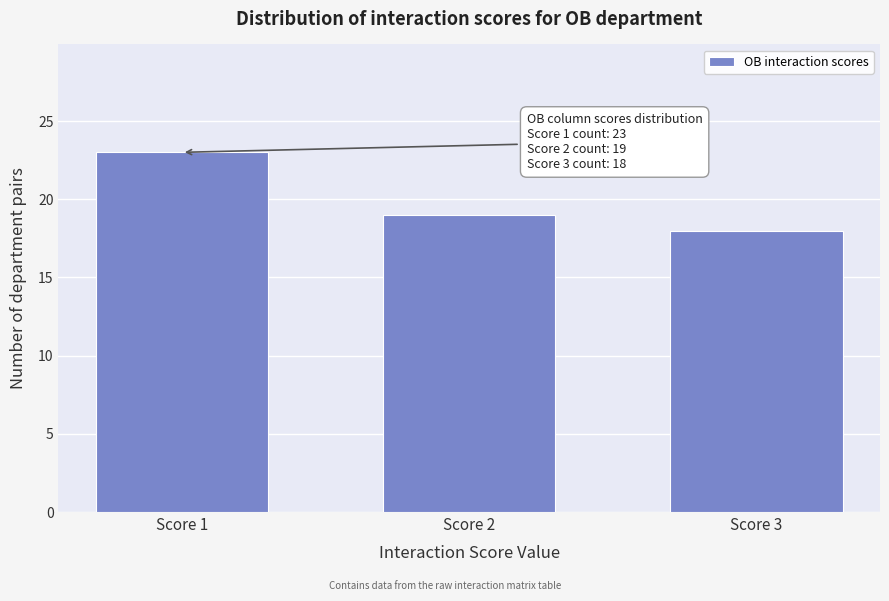

Reading left to right, list all the values displayed in this chart.

23	19	18